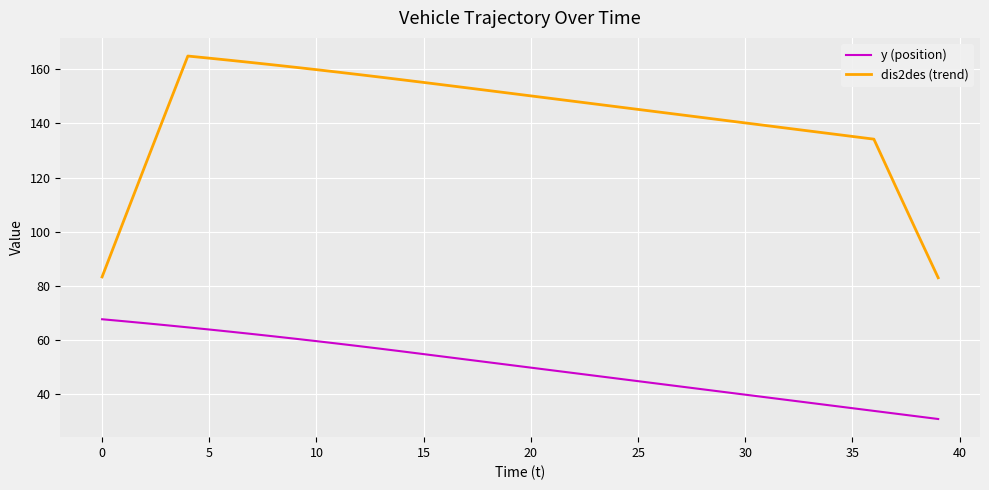

Which series has the largest total across all categories?

dis2des (trend)